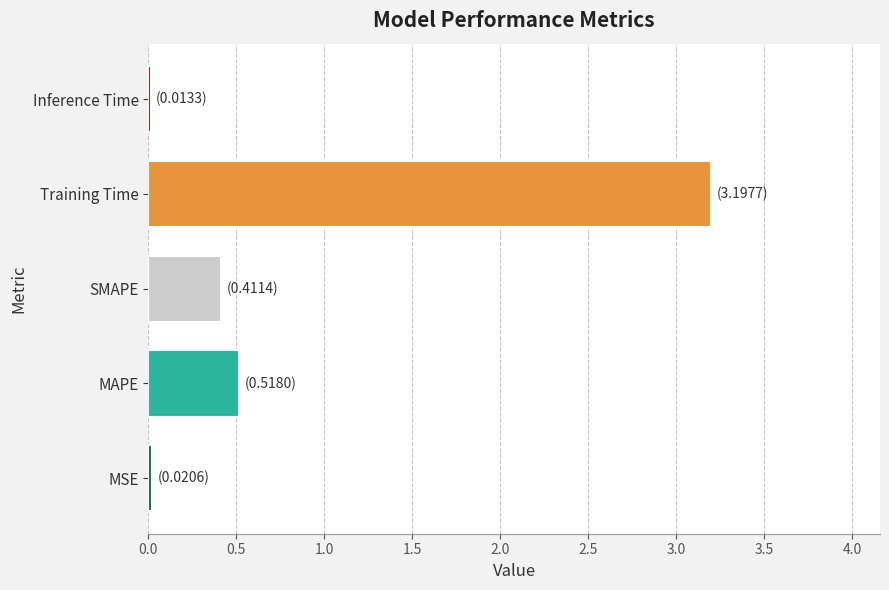

What is the average value?

0.8